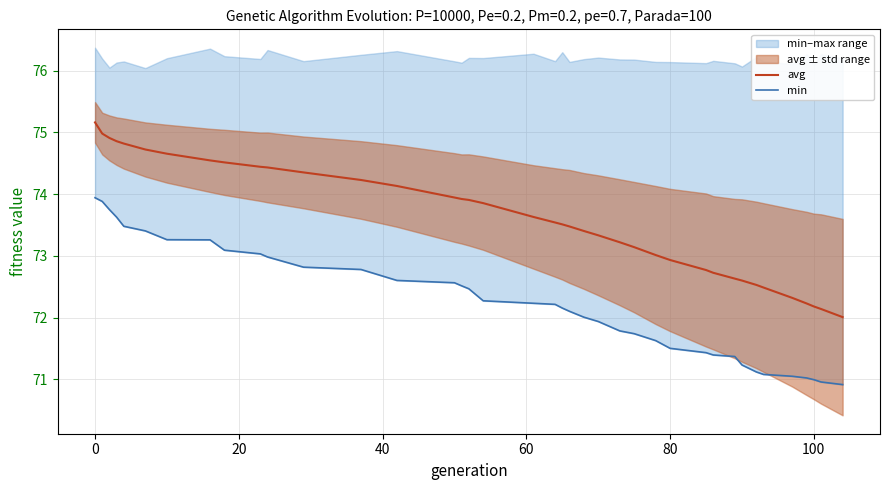

Does the chart display data point markers on the line(s)?

No